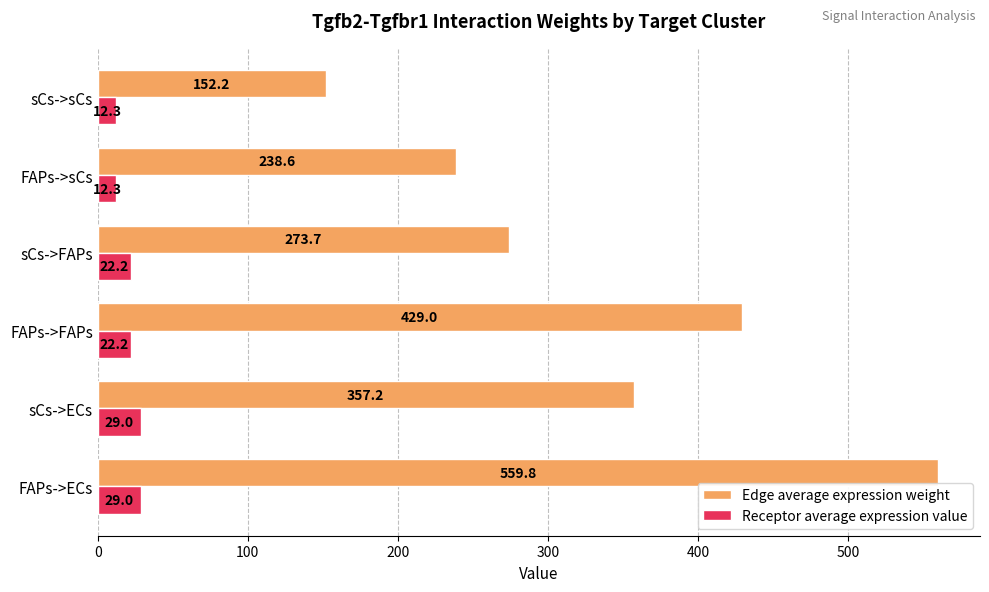

What is the maximum value for Receptor average expression value?

29.0